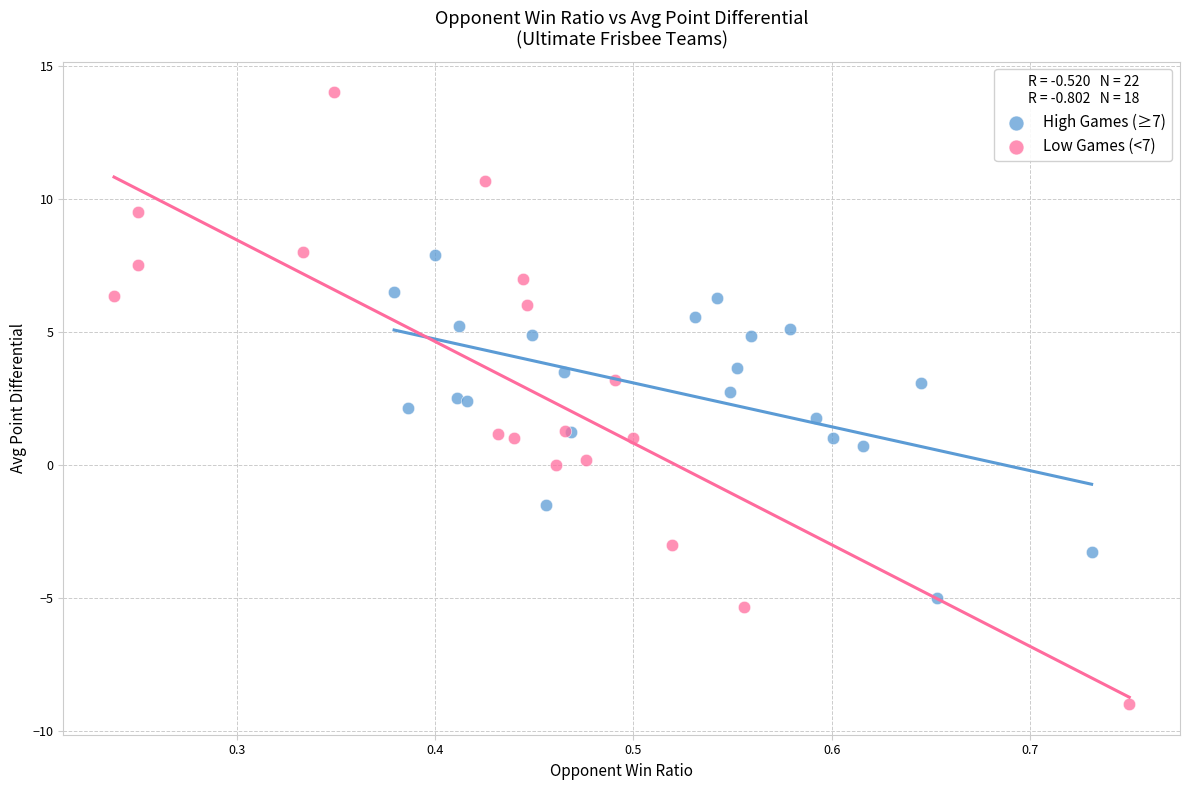

What are all the series names shown in the legend?

High Games (≥7), Low Games (<7)